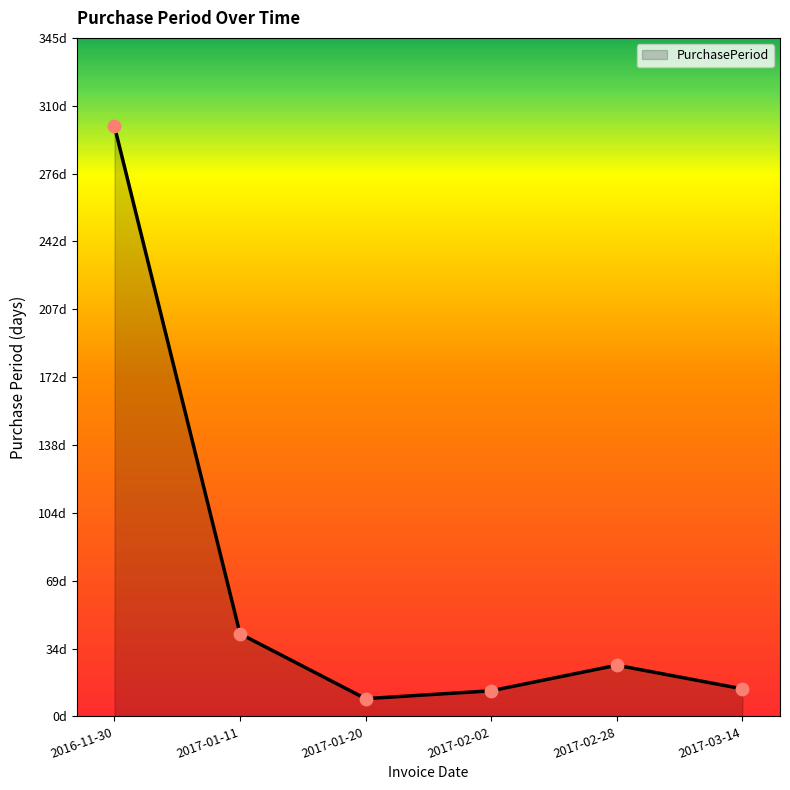

Which has a higher value, 2017-01-11 or 2017-03-14?

2017-01-11